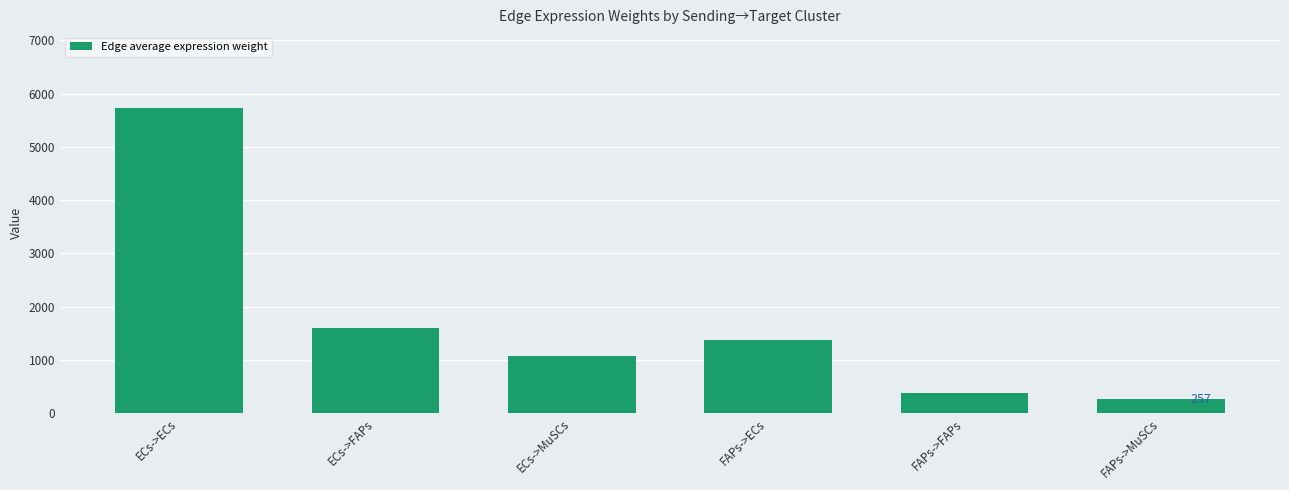

What value does the data have at FAPs->FAPs?

379.3